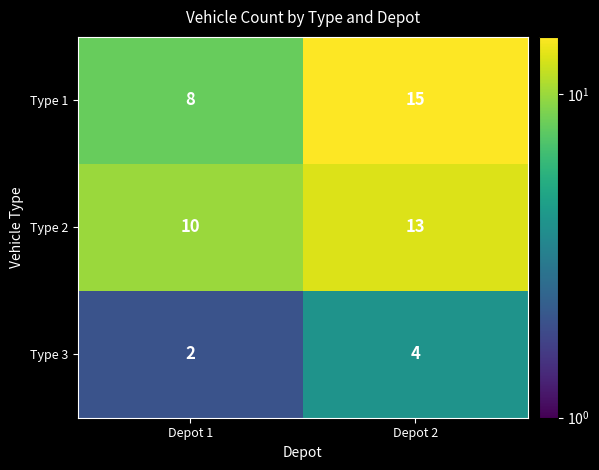

Reading right to left, what are all the values shown in this chart?

Type 1: 15	8
Type 2: 13	10
Type 3: 4	2